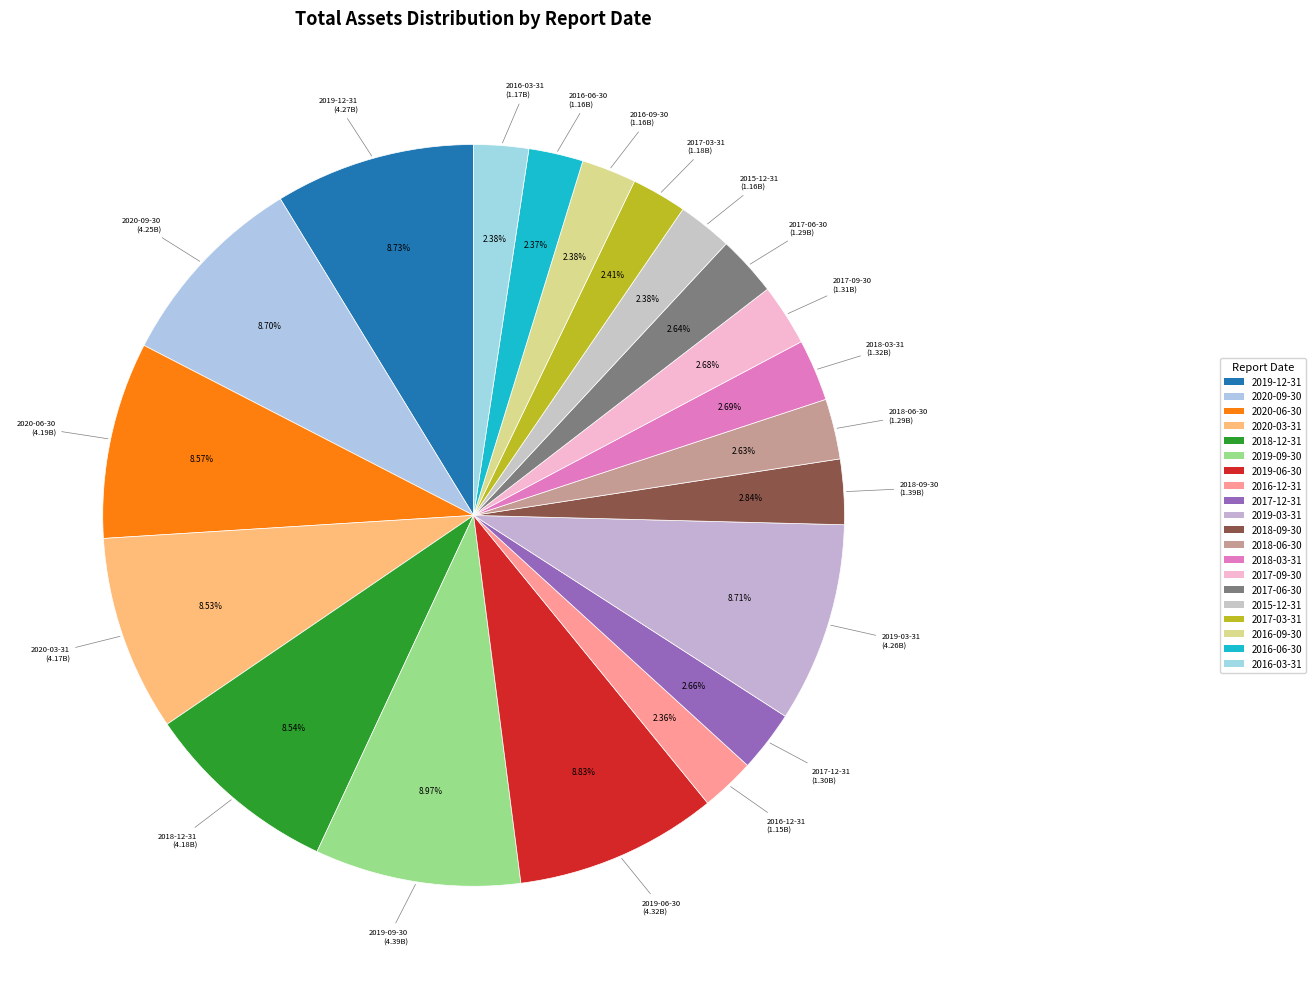

Is there any slice that represents more than half of the pie?

No